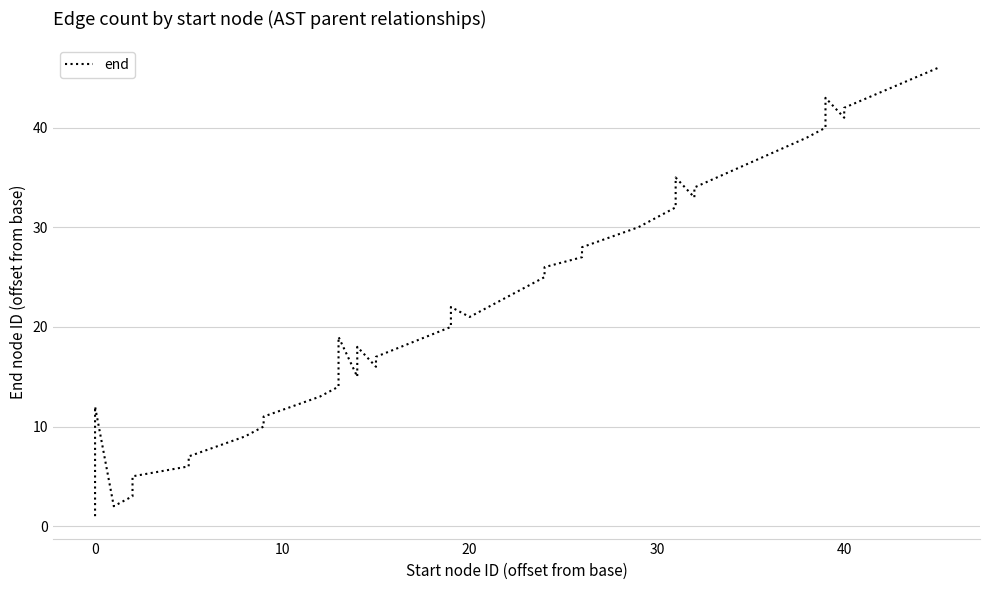

What is the average value?

21